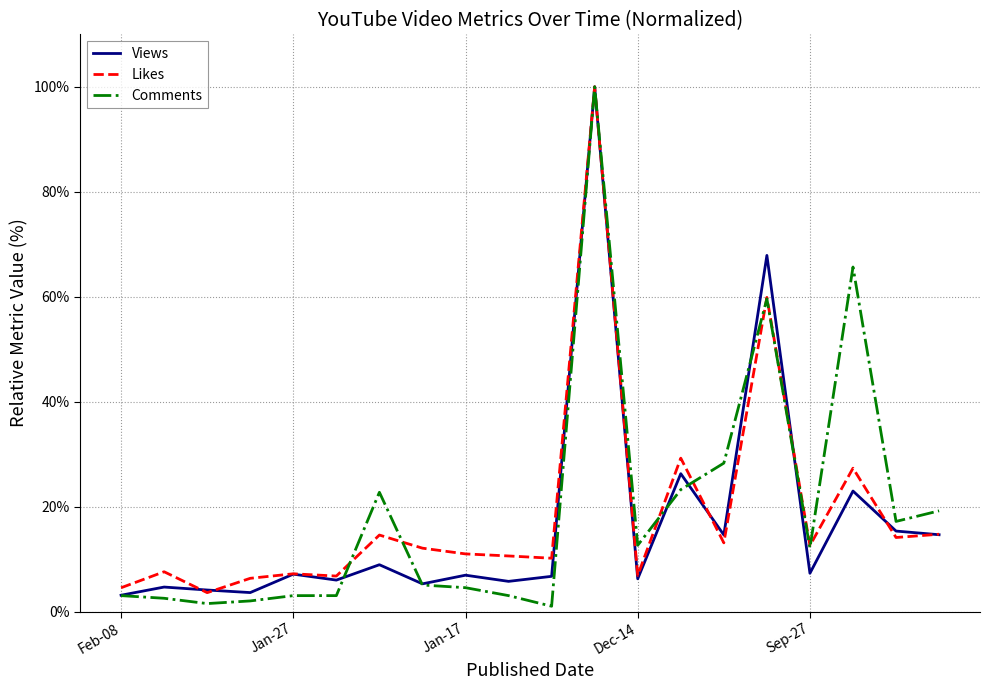

What is the lowest value of the Comments series?

1.0